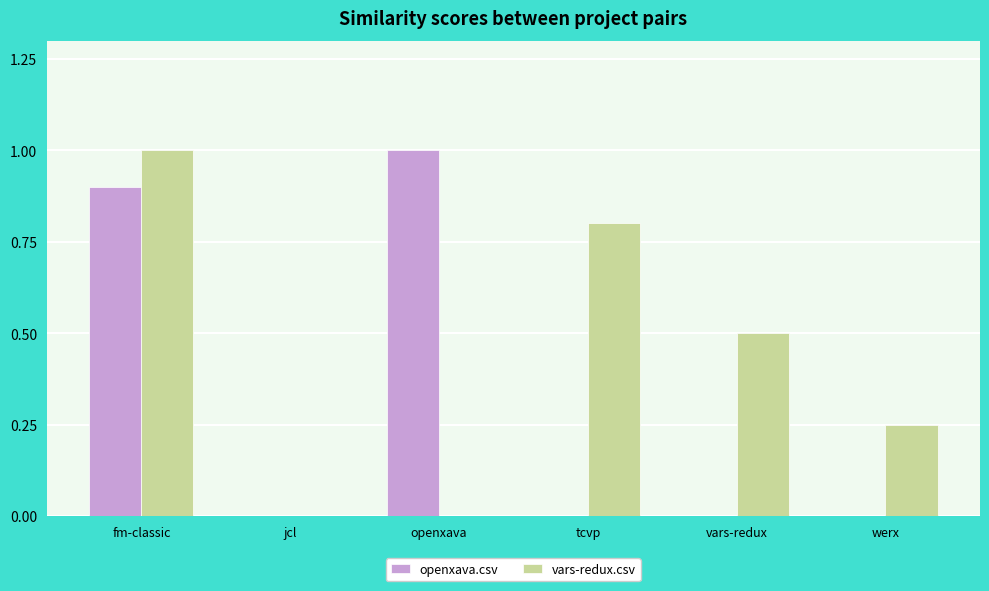

Read the vars-redux.csv value at tcvp.

0.8